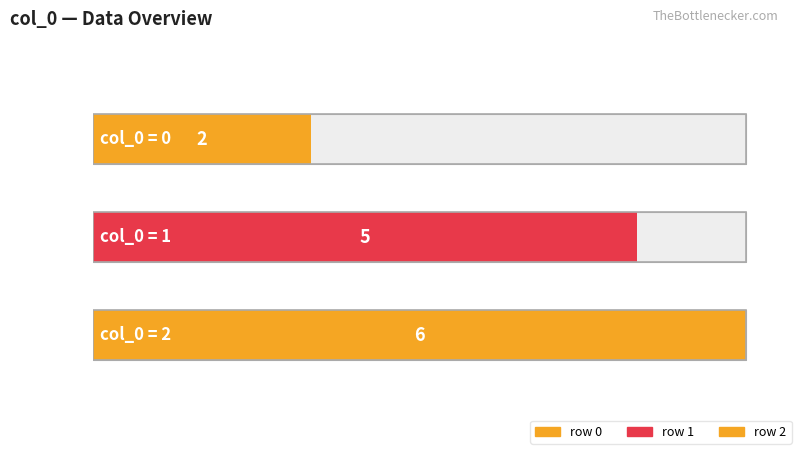

Are the bars horizontal?

Yes